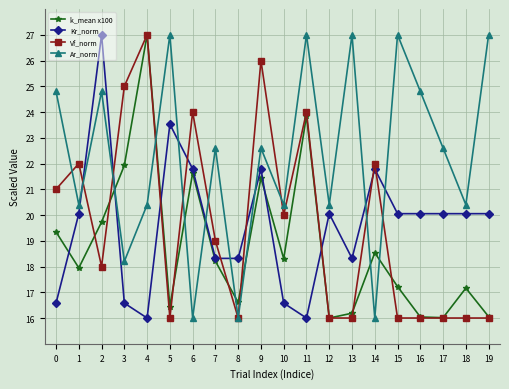

Which series ends up on top after the final intersection of Kr_norm and Vf_norm?

Kr_norm